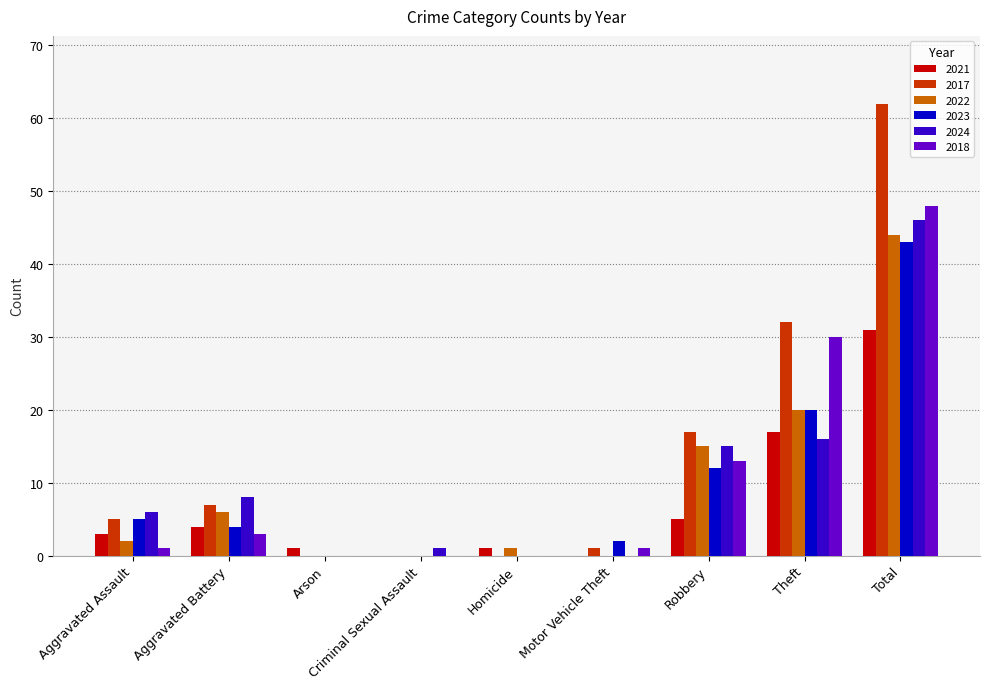

Are the bars horizontal?

No